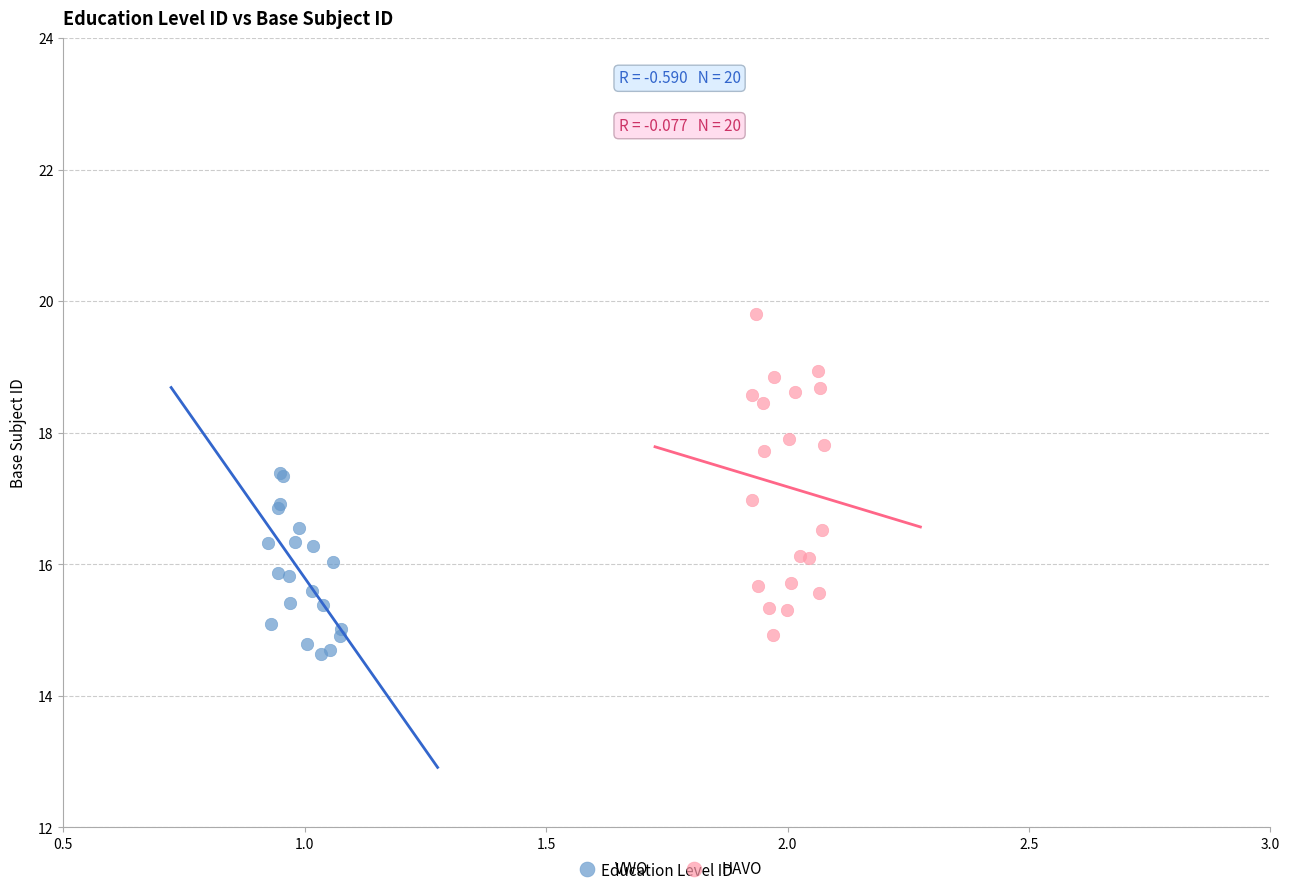

Which series has the widest spread of Y values?

HAVO